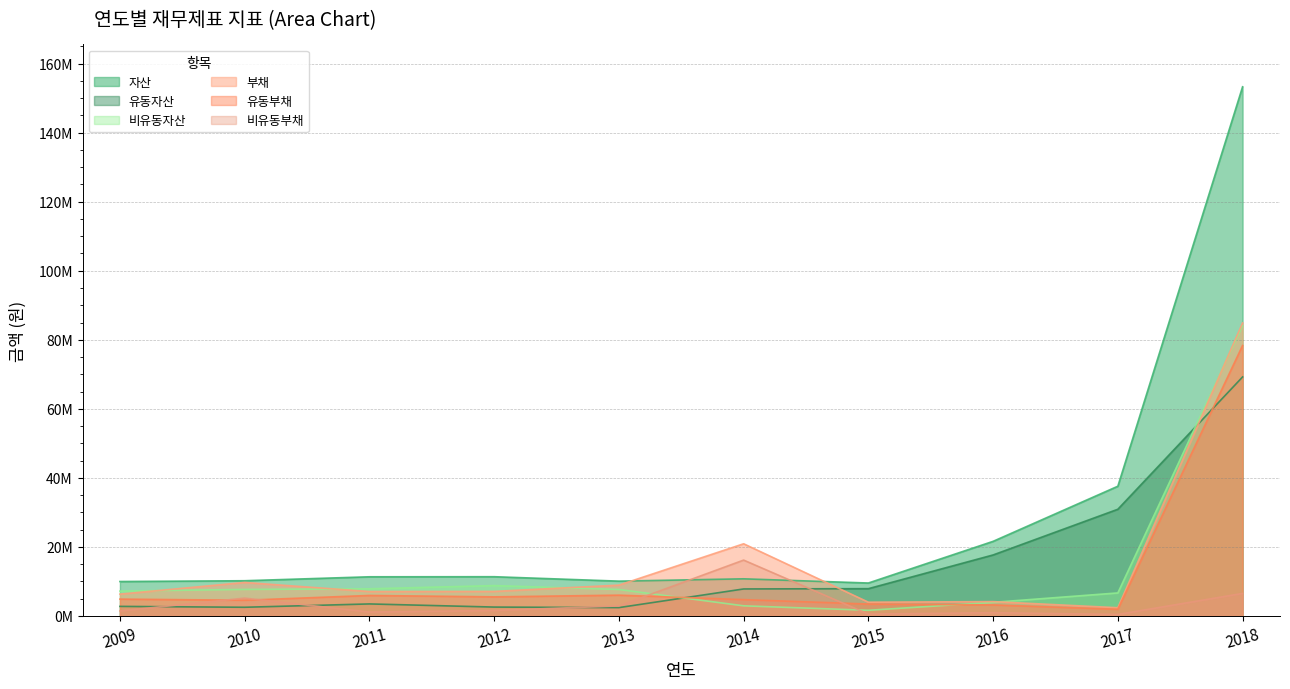

What is the approximate value of 비유동부채 at 2013, to the nearest 50?

2904150